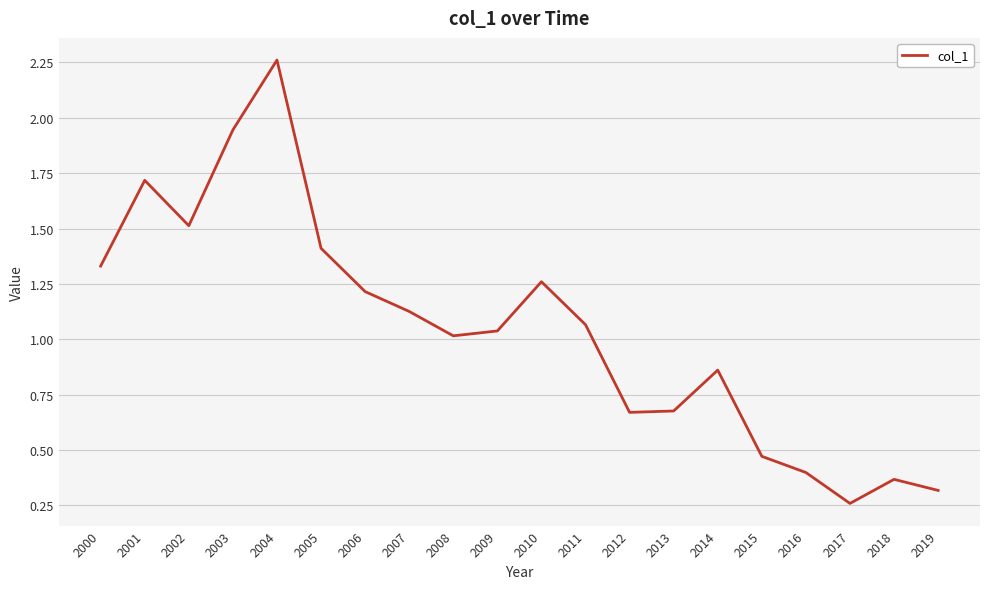

Which label corresponds to the largest value in the chart?

2004